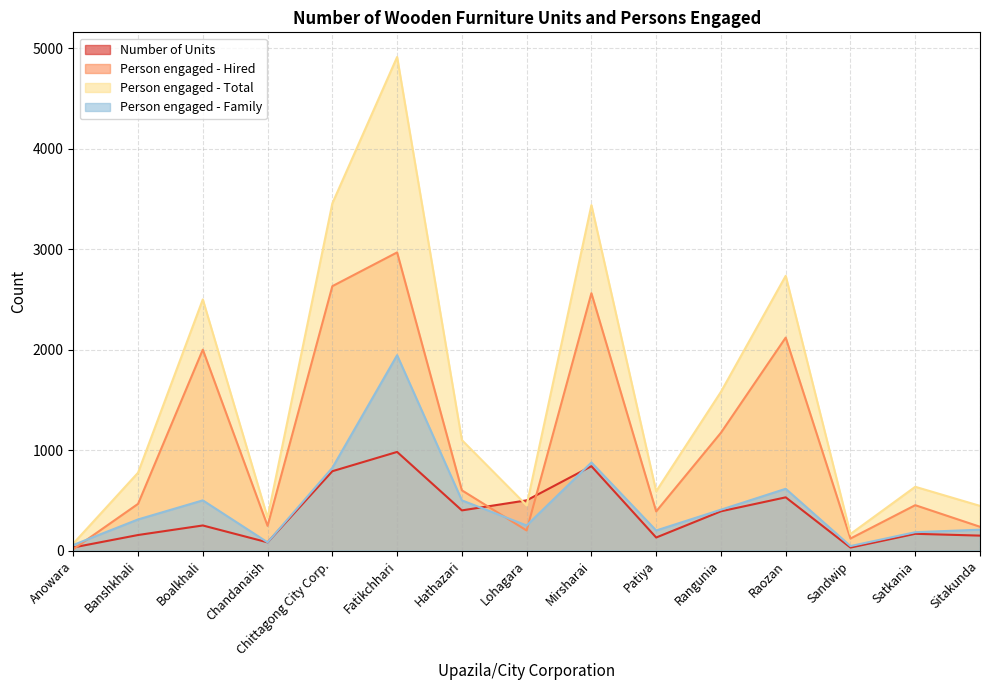

True or false: Number of Units has a value of 31 at Anowara.

True